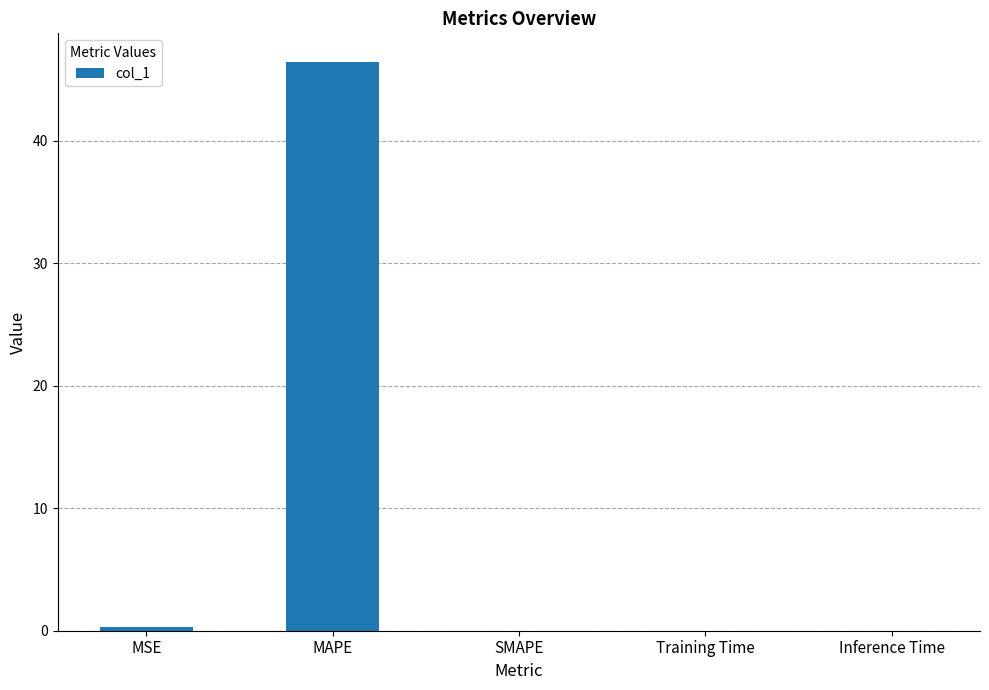

Is it true that the value at MAPE is 46.4?

True